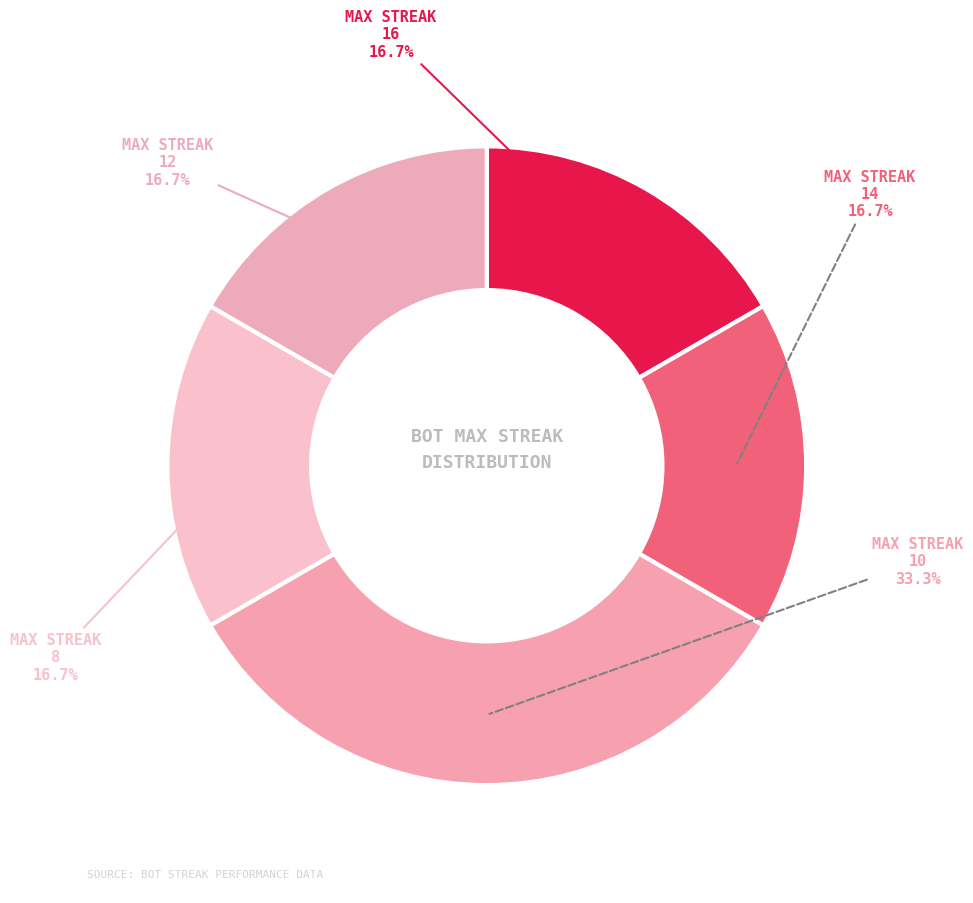

How many slices are in this pie chart?

5